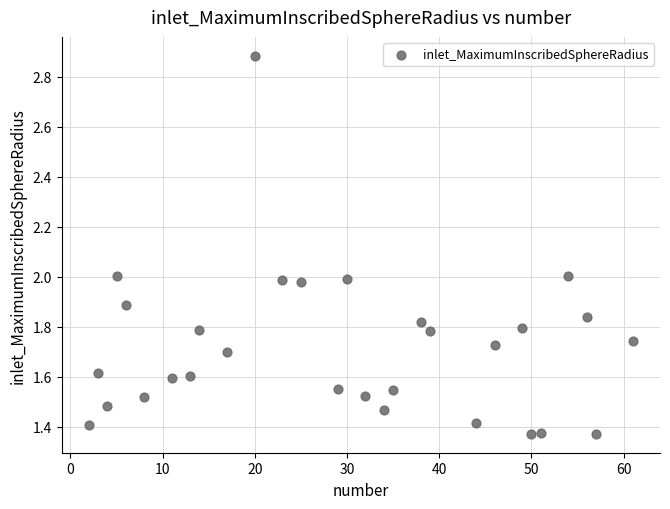

What is the range of X values (max minus min)?

59.0